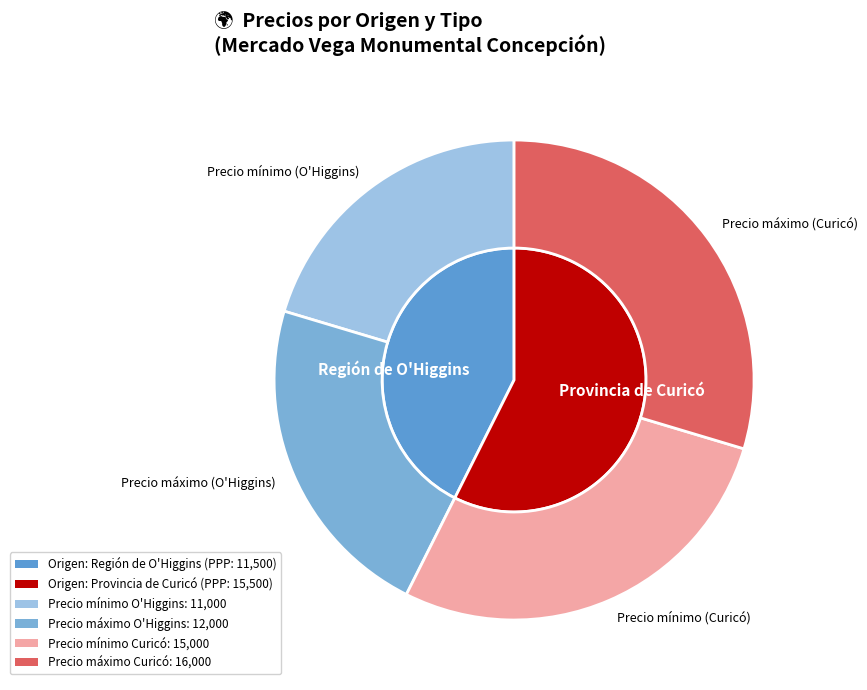

True or false: 1 accounts for 63% of the total.

False